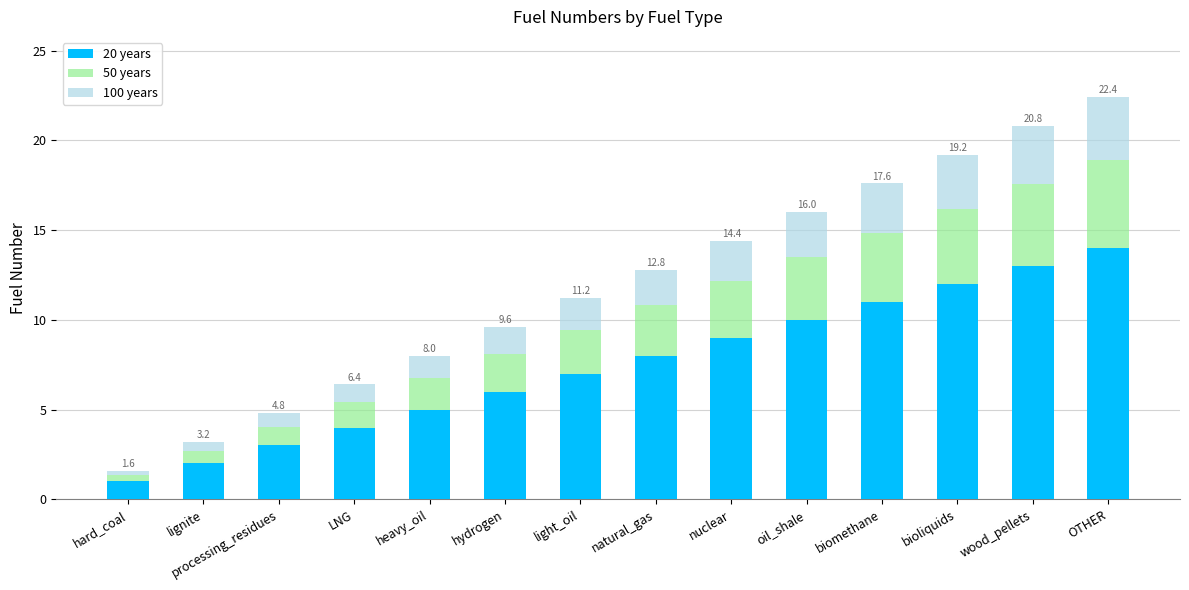

Which category has the lowest value in the 20 years series?

hard_coal